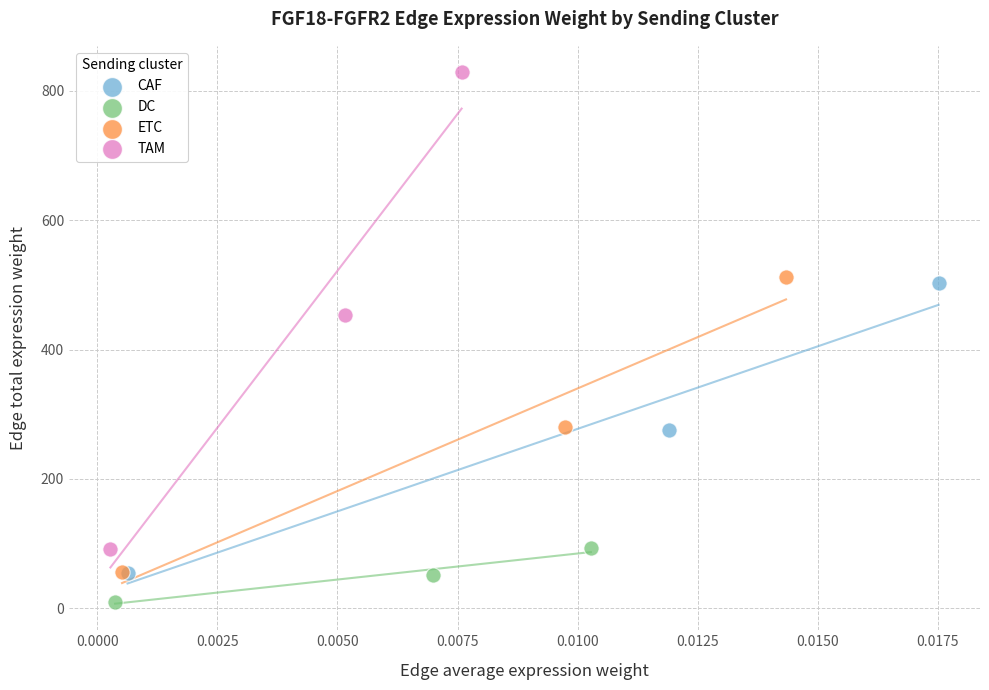

Which series contains the highest Y value?

TAM